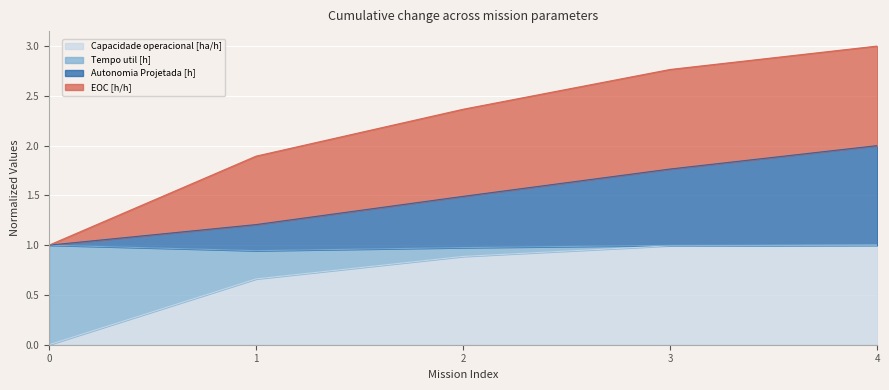

The value of Autonomia Projetada [h] at 0 is 1.0. True or false?

True